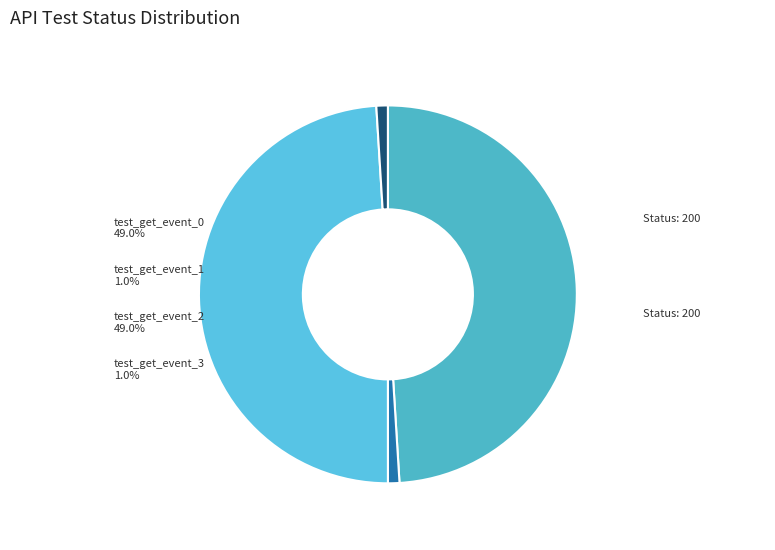

Approximately how many times larger is the value at test_get_event_0 compared to test_get_event_2?

1.0